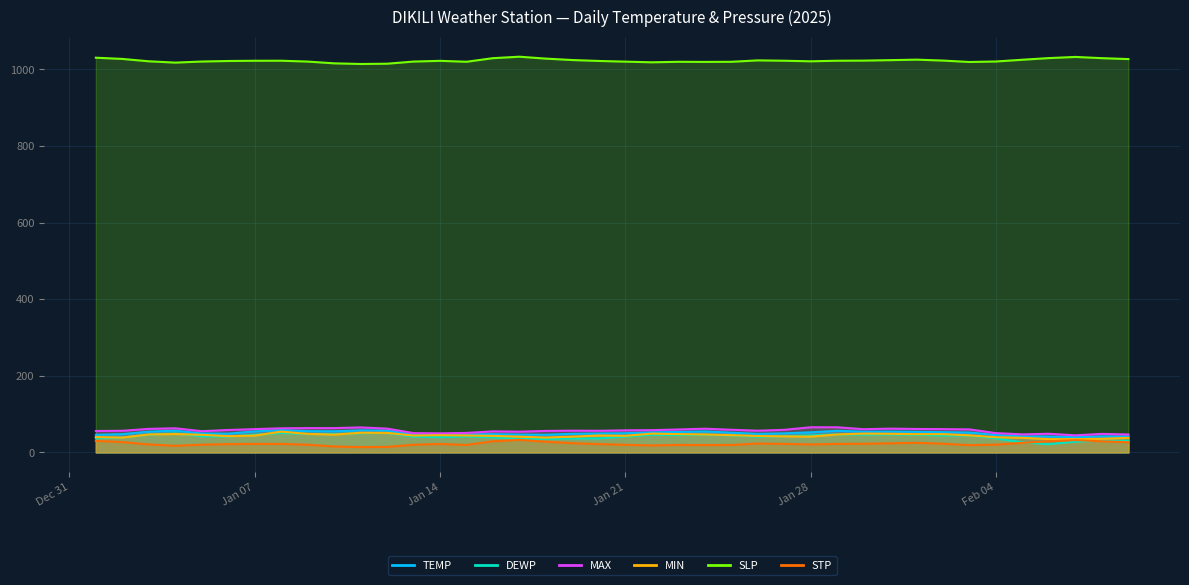

Which has a higher value, 2025-01-18 or 2025-01-02?

2025-01-02